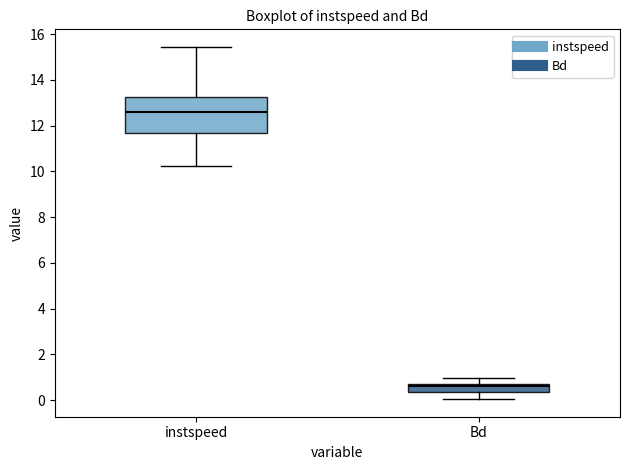

Reading left to right, read every box against the y-axis: the position of its median line, the range the box covers, and the ends of its whiskers. The values are not printed on the chart, so give them approximately, as read against the axis.

instspeed: median 12.6, box 11.6 to 13.2, whiskers 10.2 to 15.4
Bd: median 0.6 (just below the box's upper edge), box 0.4 to 0.6, whiskers 0.0 to 1.0